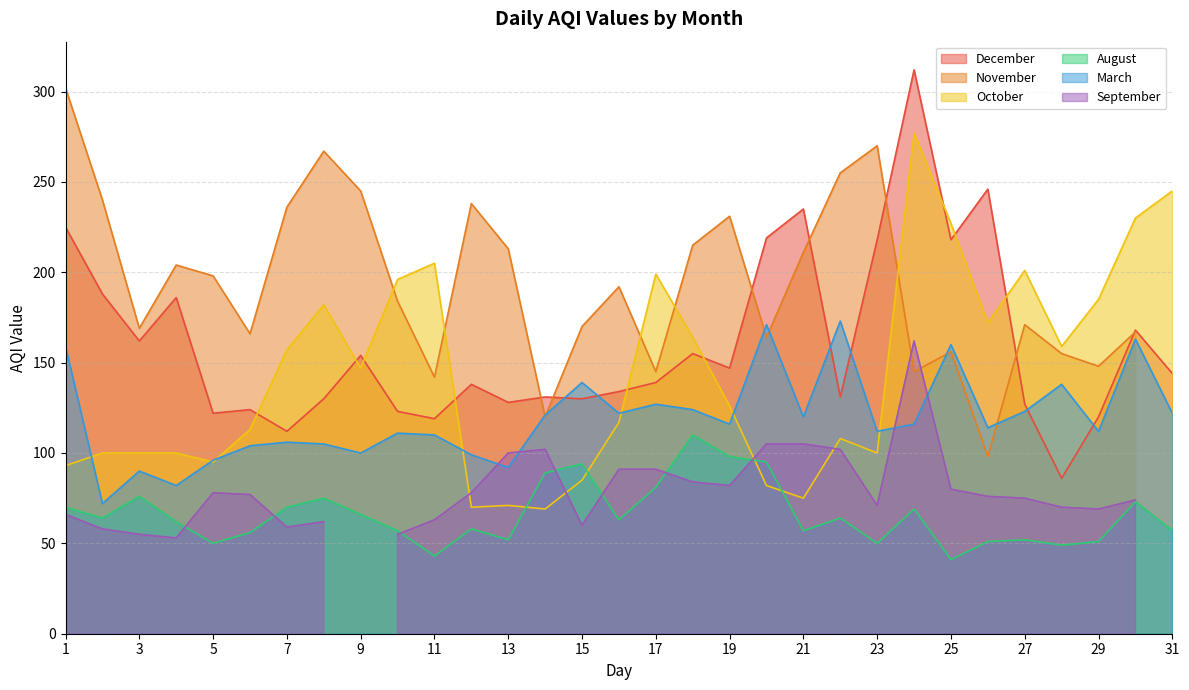

How many data points in March are less than 116?

15